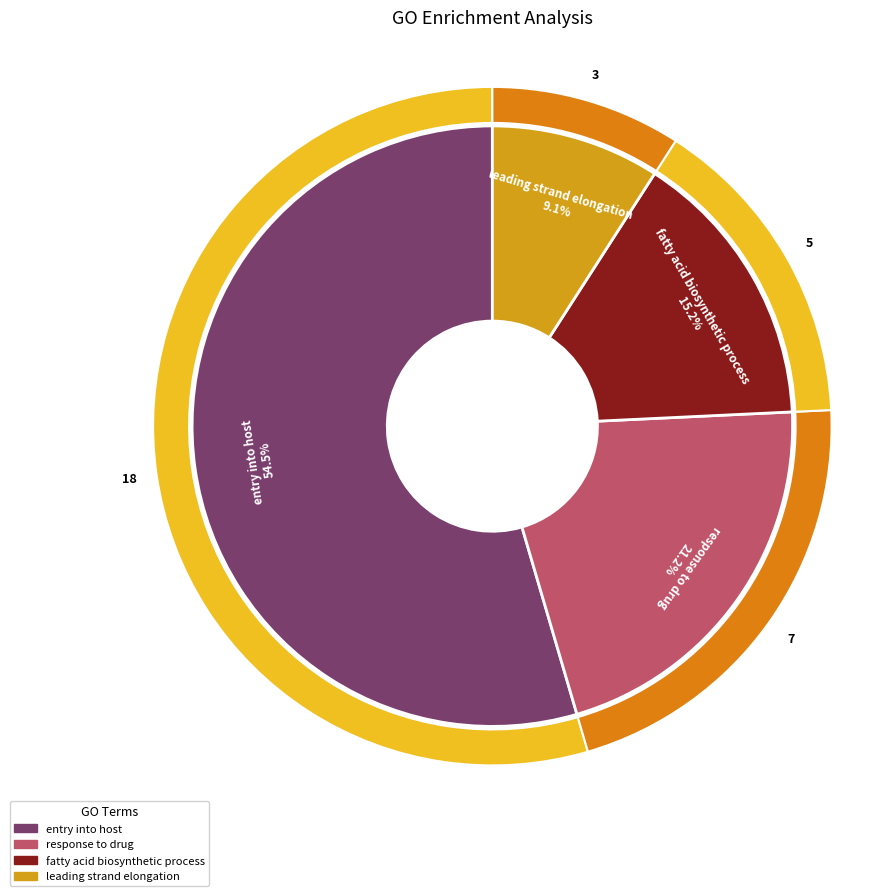

To the nearest percent, what portion does entry into host represent?

55%